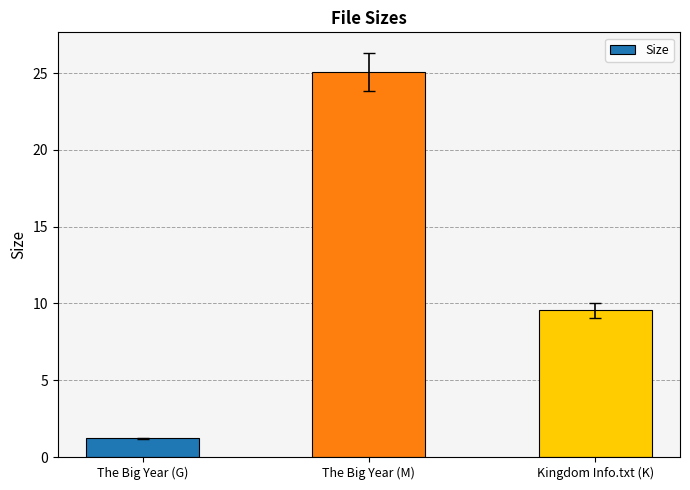

The chart shows a value of 33.7 at The Big Year (M). True or false?

False